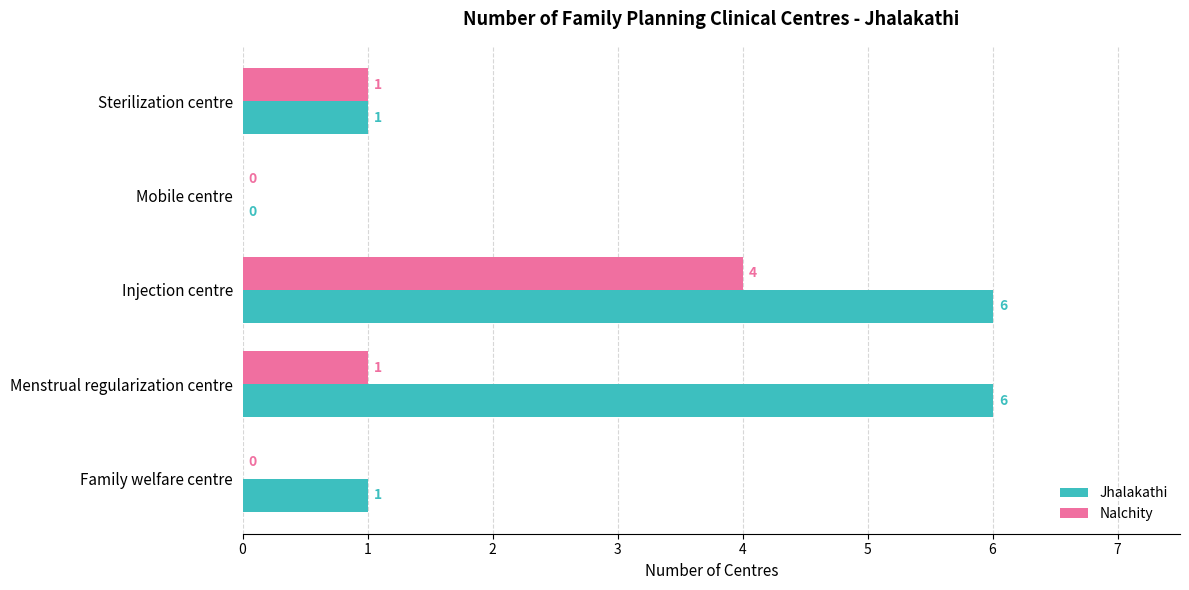

Between Sterilization centre and Family welfare centre, which series saw the biggest shift?

Nalchity